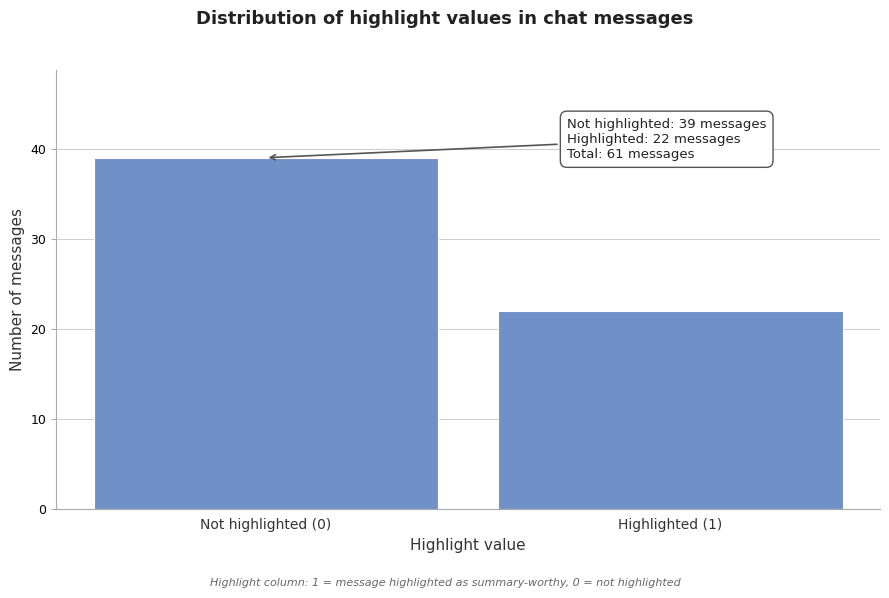

Reading left to right, extract all data points from this chart.

Not highlighted (0)=39	Highlighted (1)=22